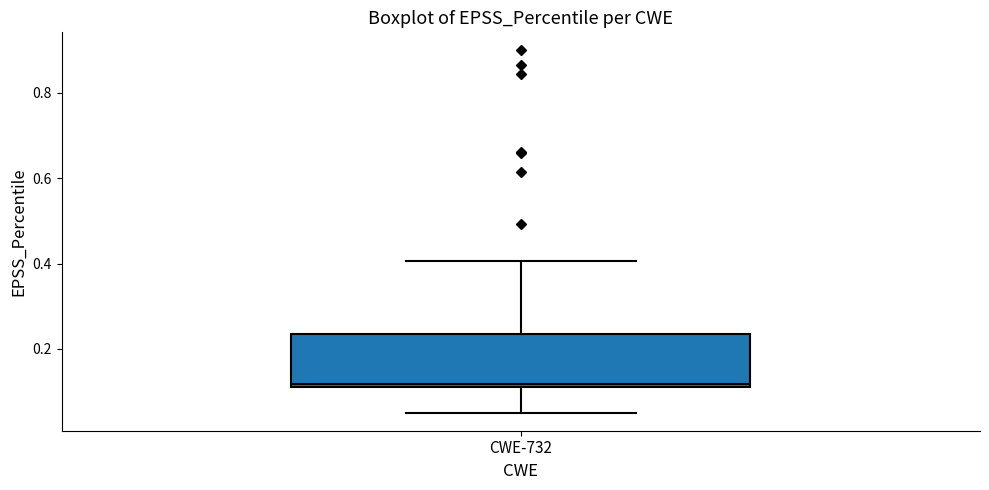

Read this box plot against the y-axis: the position of the median line, the range covered by the box, and the ends of both whiskers. The values are not printed on the chart, so give them approximately, as read against the axis.

median 0.12, box 0.10 to 0.24, whiskers 0.06 to 0.40